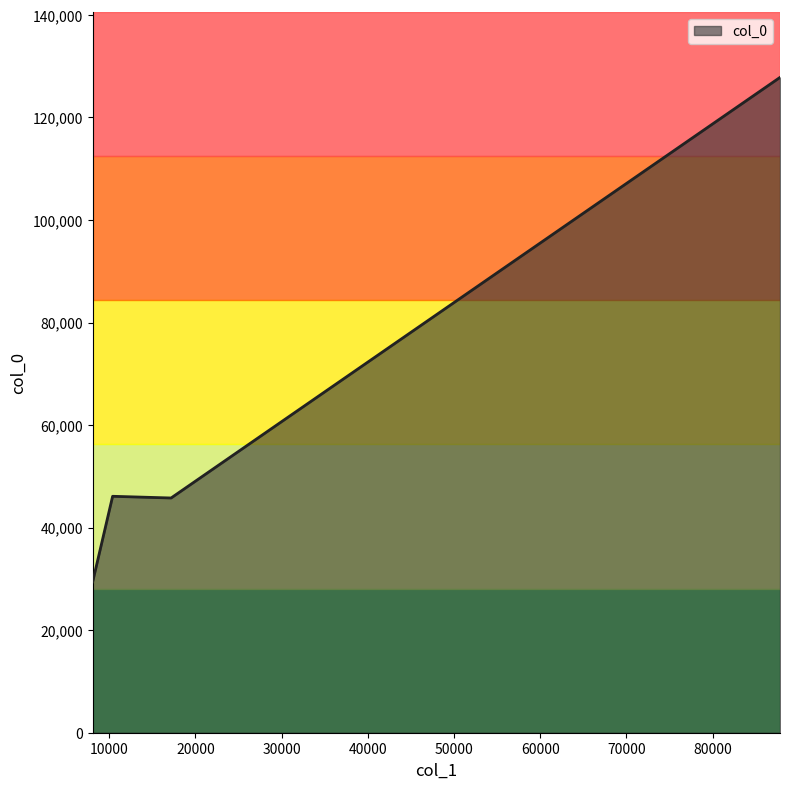

What is the greatest value displayed?

127818.8